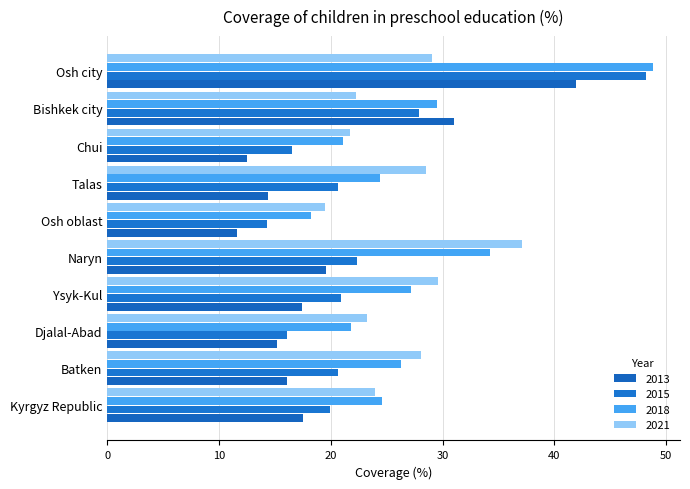

Reading left to right, transcribe all the data shown in this chart.

2013: Kyrgyz Republic=17.5	Batken=16.1	Djalal-Abad=15.2	Ysyk-Kul=17.4	Naryn=19.6	Osh oblast=11.6	Talas=14.4	Chui=12.5	Bishkek city=31.0	Osh city=41.9
2015: Kyrgyz Republic=19.9	Batken=20.6	Djalal-Abad=16.1	Ysyk-Kul=20.9	Naryn=22.3	Osh oblast=14.3	Talas=20.6	Chui=16.5	Bishkek city=27.9	Osh city=48.2
2018: Kyrgyz Republic=24.6	Batken=26.3	Djalal-Abad=21.8	Ysyk-Kul=27.2	Naryn=34.2	Osh oblast=18.2	Talas=24.4	Chui=21.1	Bishkek city=29.5	Osh city=48.8
2021: Kyrgyz Republic=23.9	Batken=28.1	Djalal-Abad=23.2	Ysyk-Kul=29.6	Naryn=37.1	Osh oblast=19.5	Talas=28.5	Chui=21.7	Bishkek city=22.2	Osh city=29.0